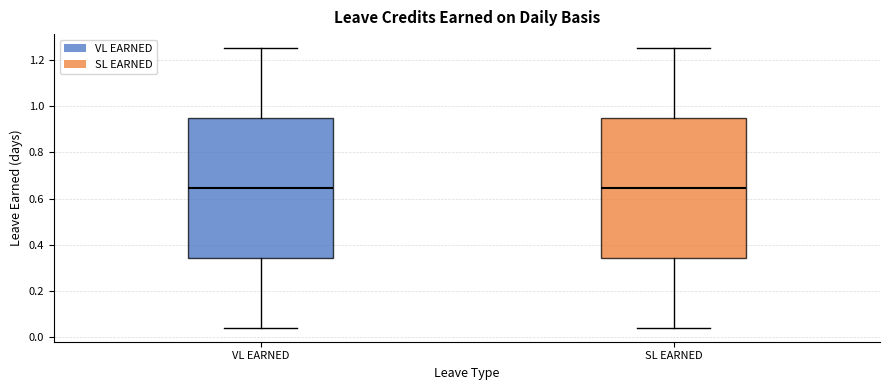

Reading left to right, transcribe this box plot: for each box, give where its median line is, the range the box spans, and where its two whiskers end, as read against the y-axis. The values are not printed on the chart, so give them approximately, as read against the axis.

VL EARNED: median 0.64, box 0.34 to 0.94, whiskers 0.04 to 1.26
SL EARNED: median 0.64, box 0.34 to 0.94, whiskers 0.04 to 1.26